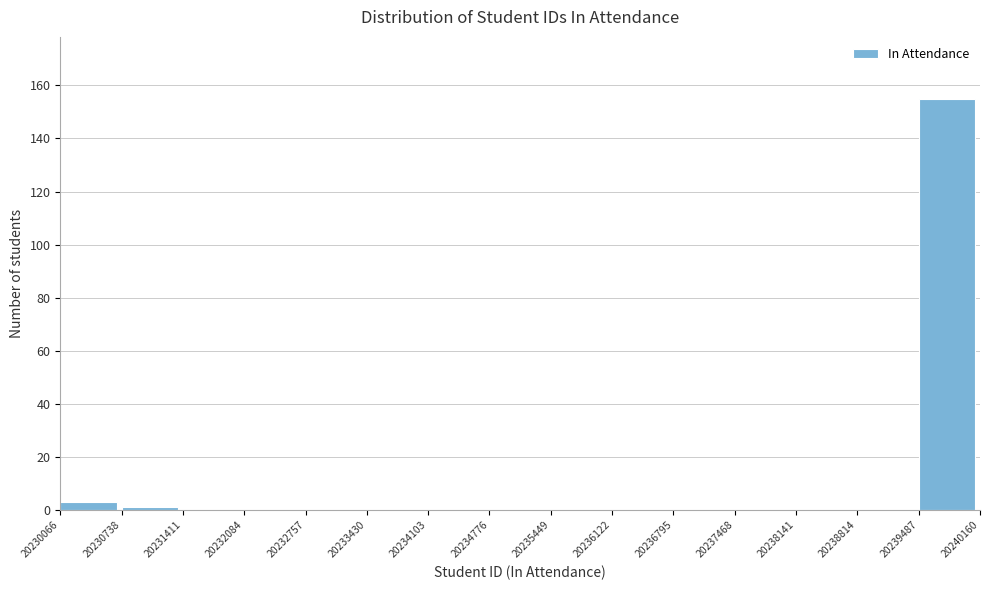

Reading left to right, transcribe this chart: for each bar, give the range it covers on the x-axis and its height. The values are not printed on the chart, so give them approximately, as read against the axis.

20230066 to 20230738: 4
20230738 to 20231411: under 2
20231411 to 20232084: 0
20232084 to 20232757: 0
20232757 to 20233430: 0
20233430 to 20234103: 0
20234103 to 20234776: 0
20234776 to 20235449: 0
20235449 to 20236122: 0
20236122 to 20236795: 0
20236795 to 20237468: 0
20237468 to 20238141: 0
20238141 to 20238814: 0
20238814 to 20239487: 0
20239487 to 20240160: 156